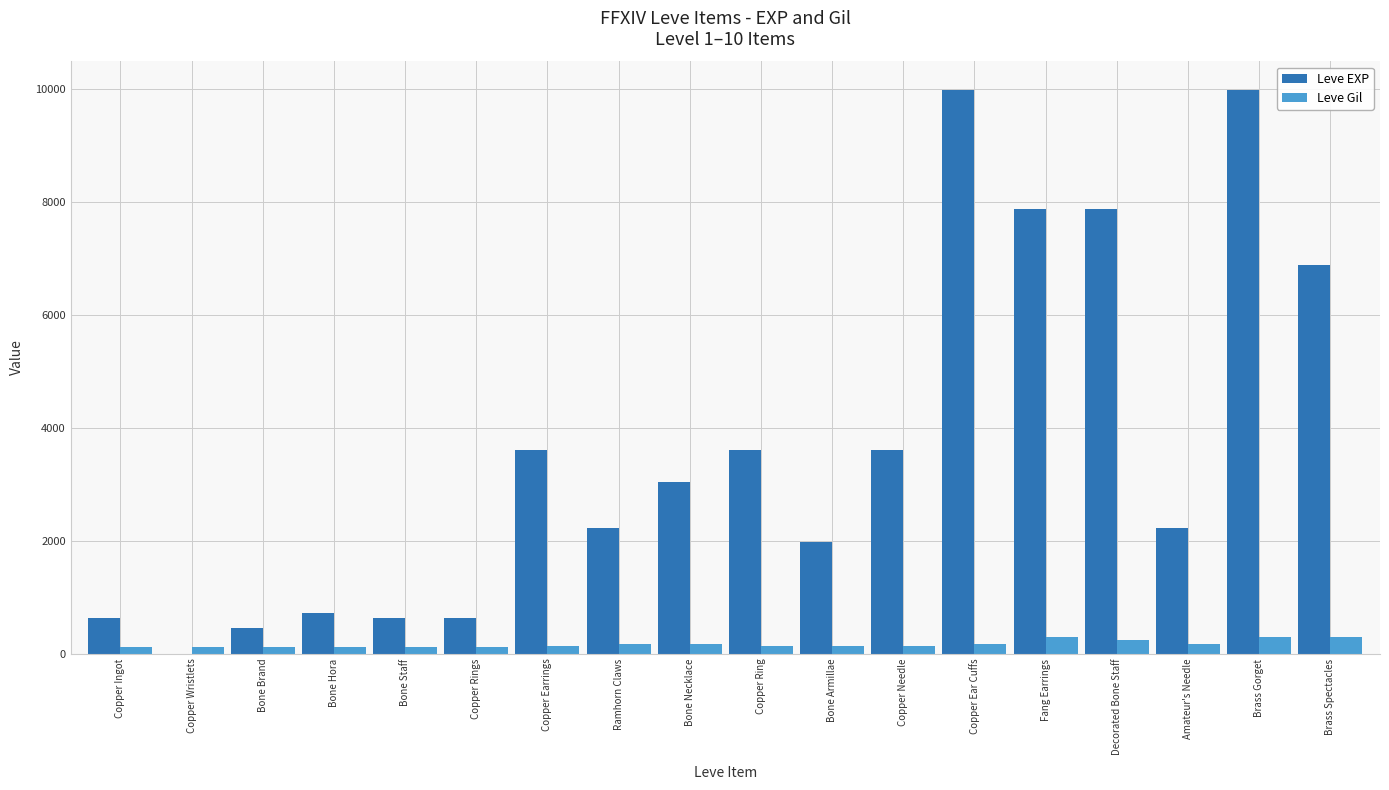

Which series has the largest total across all categories?

Leve EXP